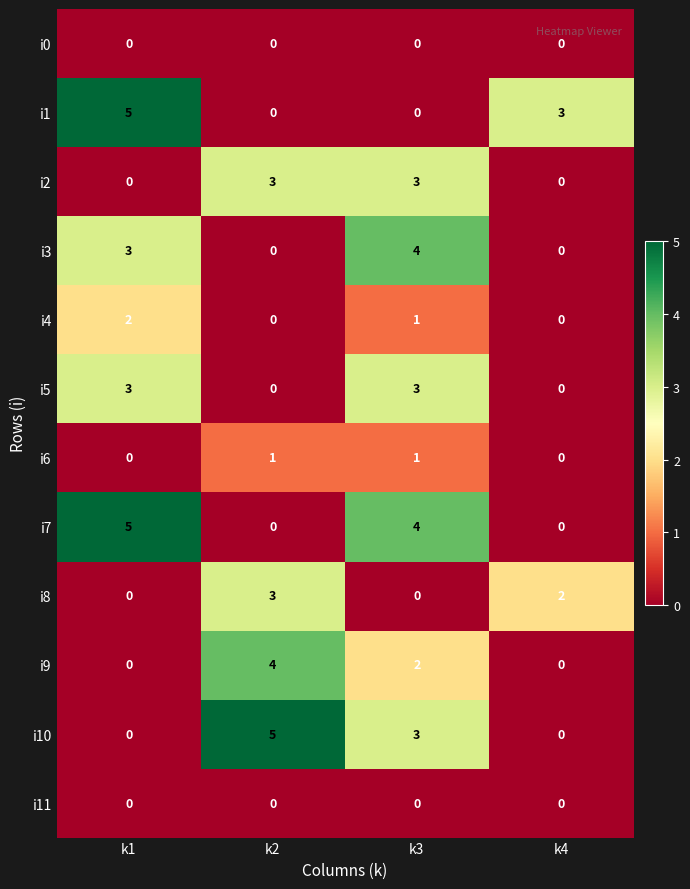

Which series has the largest total across all categories?

i7